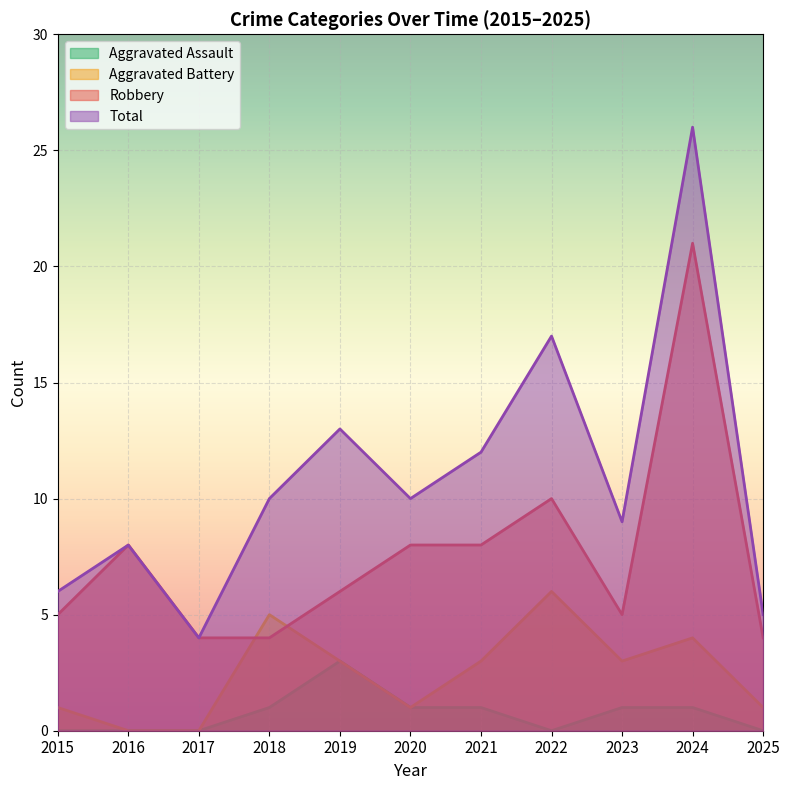

What is the sum of all Total values?

120